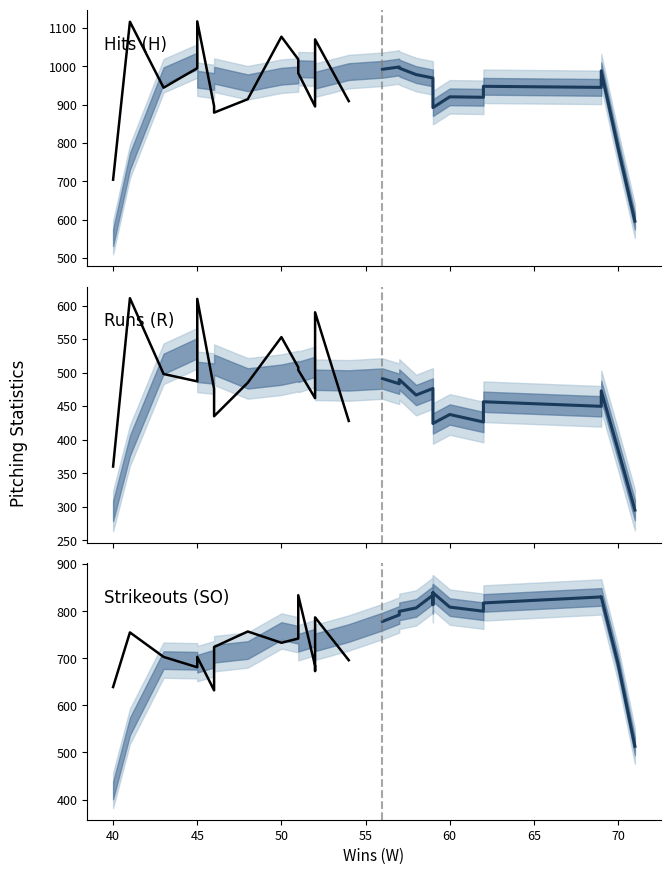

Does the chart have visible grid lines?

No